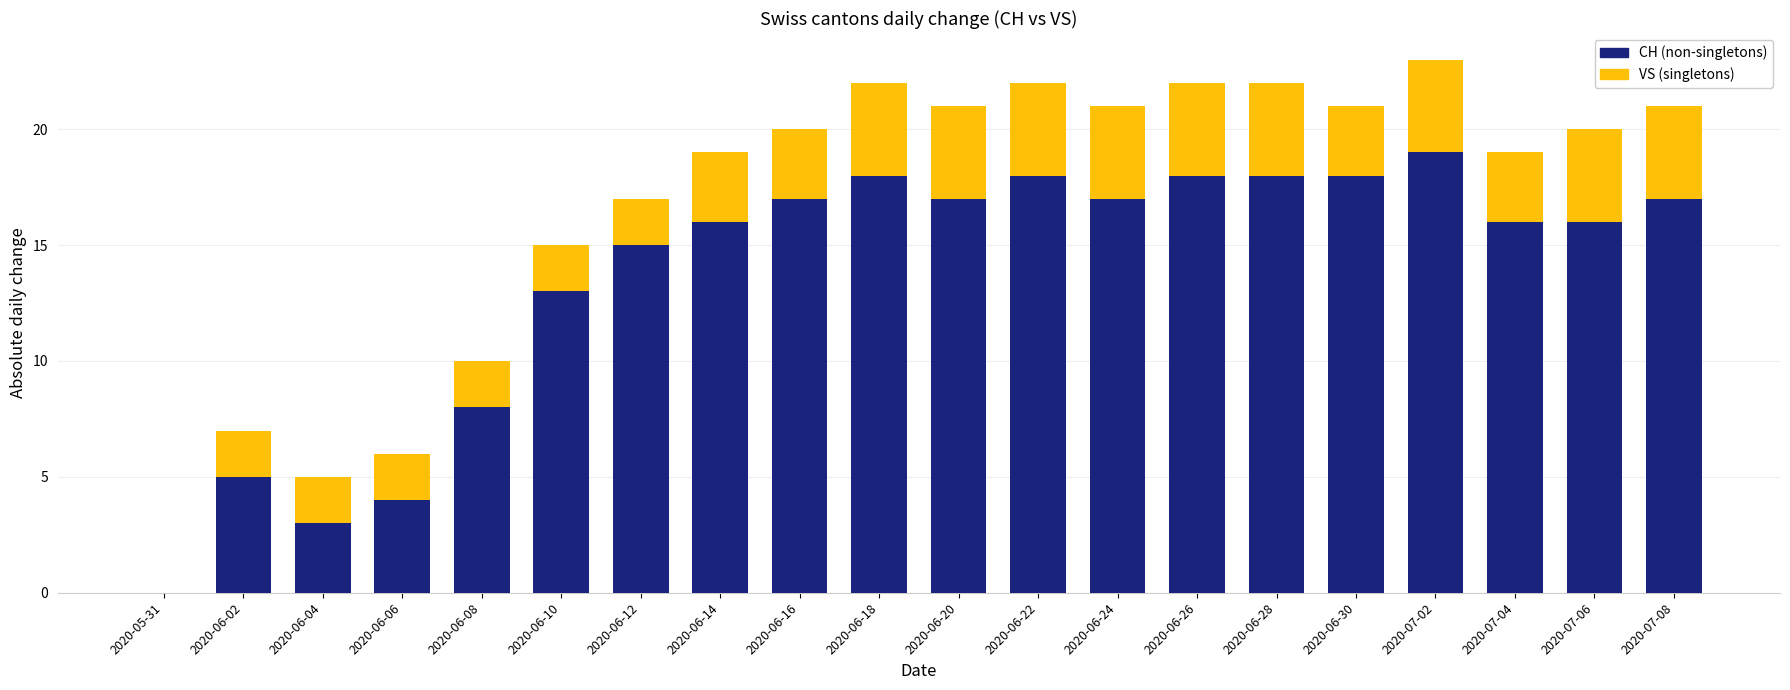

How many values in CH (non-singletons) are above zero?

19